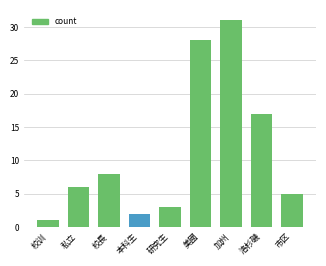

Rank the categories by value from highest to lowest.

加州, 美國, 洛杉磯, 校長, 私立, 市区, 研究生, 本科生, 校训